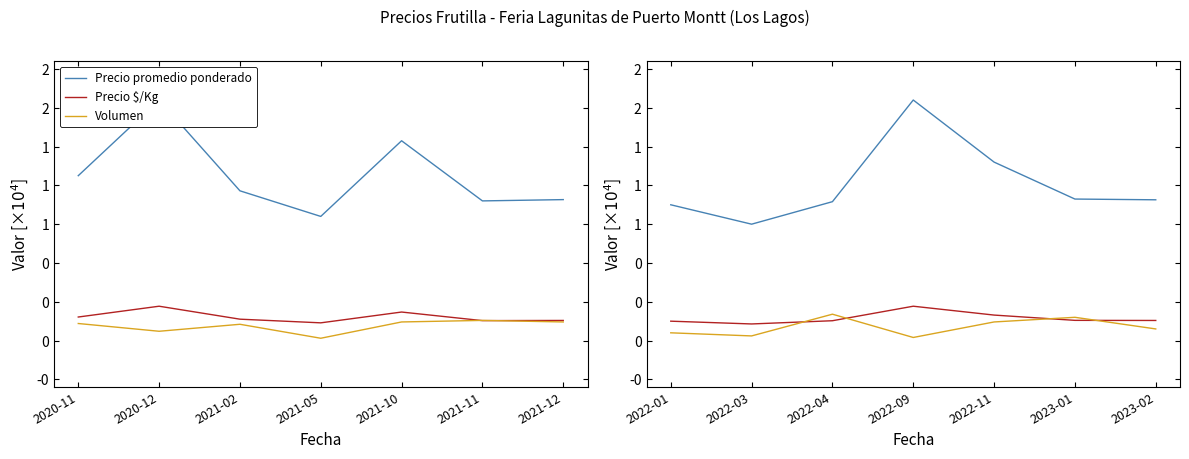

True or false: Precio $/Kg and Precio promedio ponderado intersect in this chart.

False